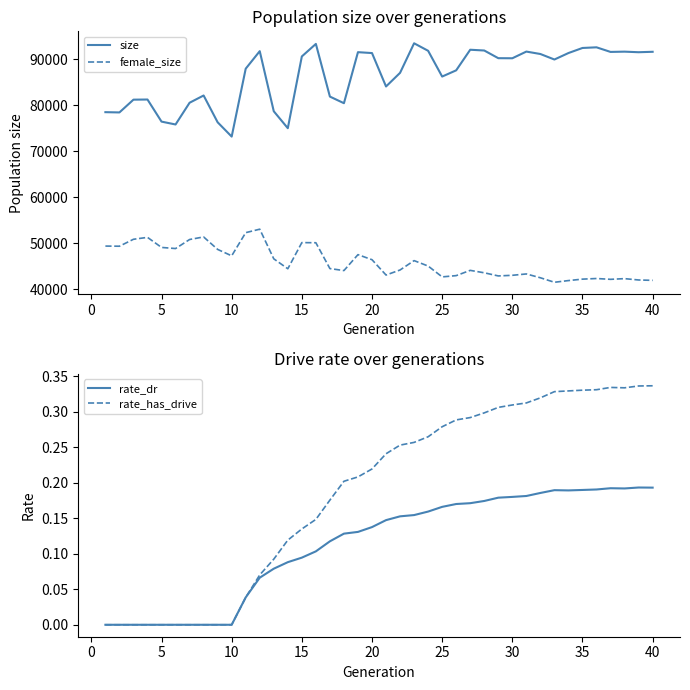

True or false: female_size and size cross at least once.

False